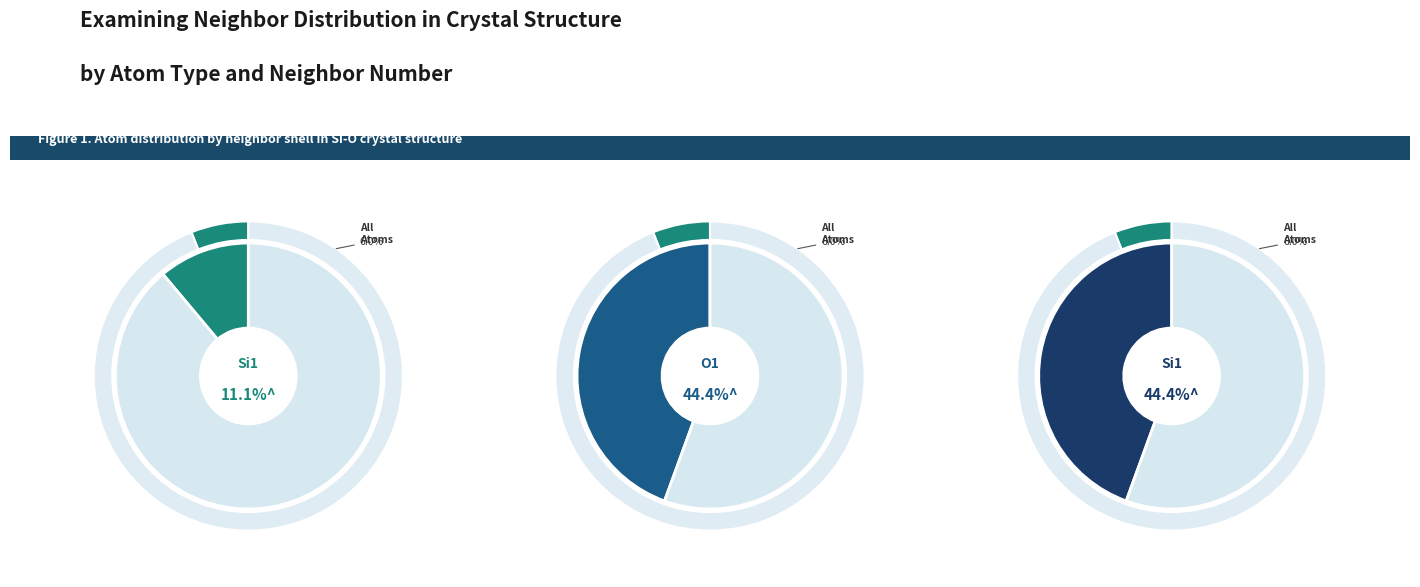

What is the ratio of the value at Si1 (neighbor 2) to the value at O1 (neighbor 1)?

1.0